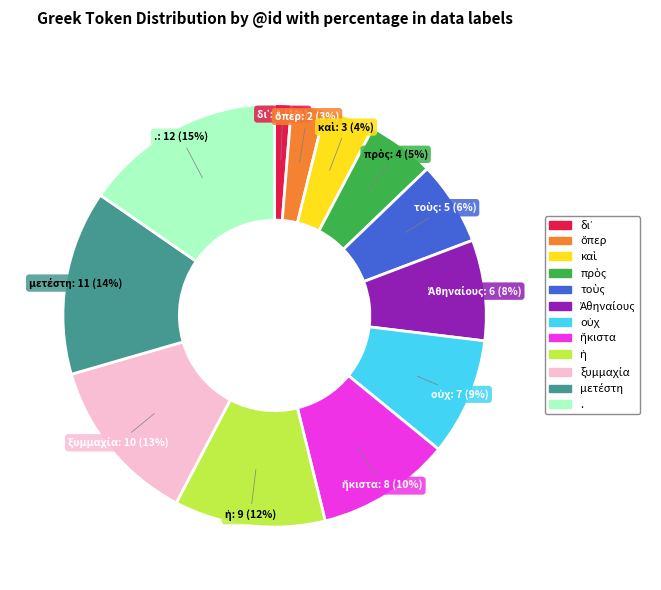

Is there any slice that represents more than half of the pie?

No